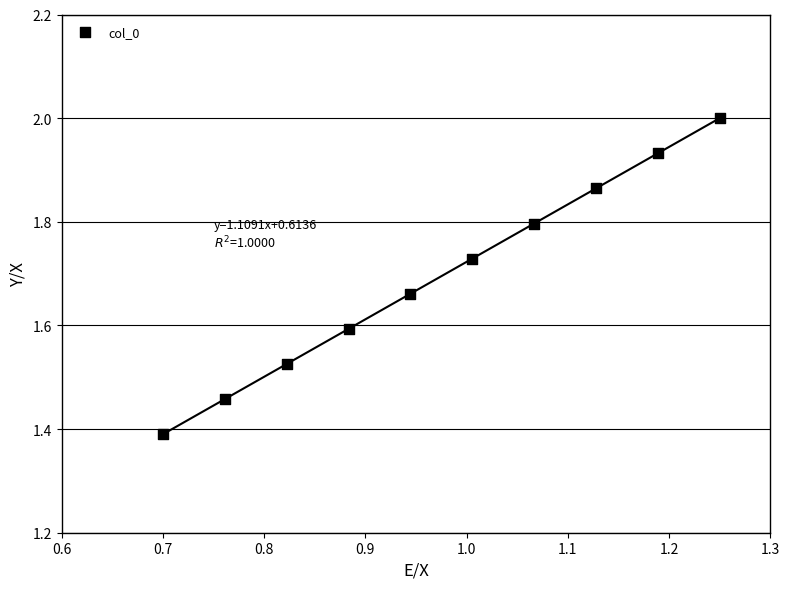

What is the range of X values (max minus min)?

0.6